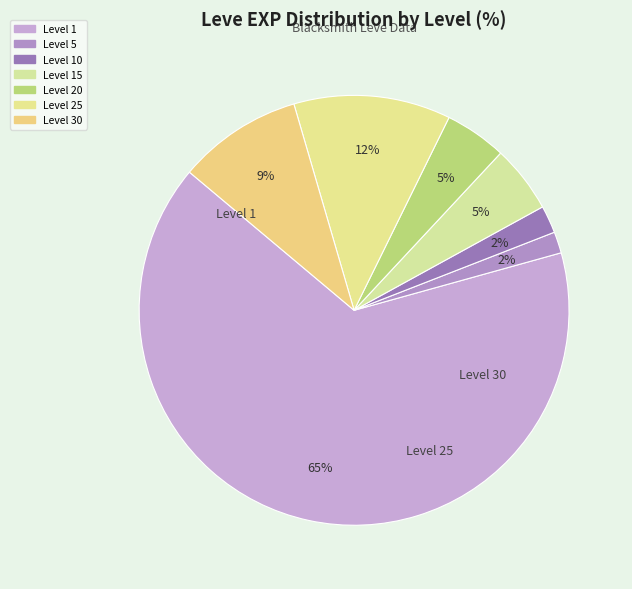

How many segments does this pie chart have?

7